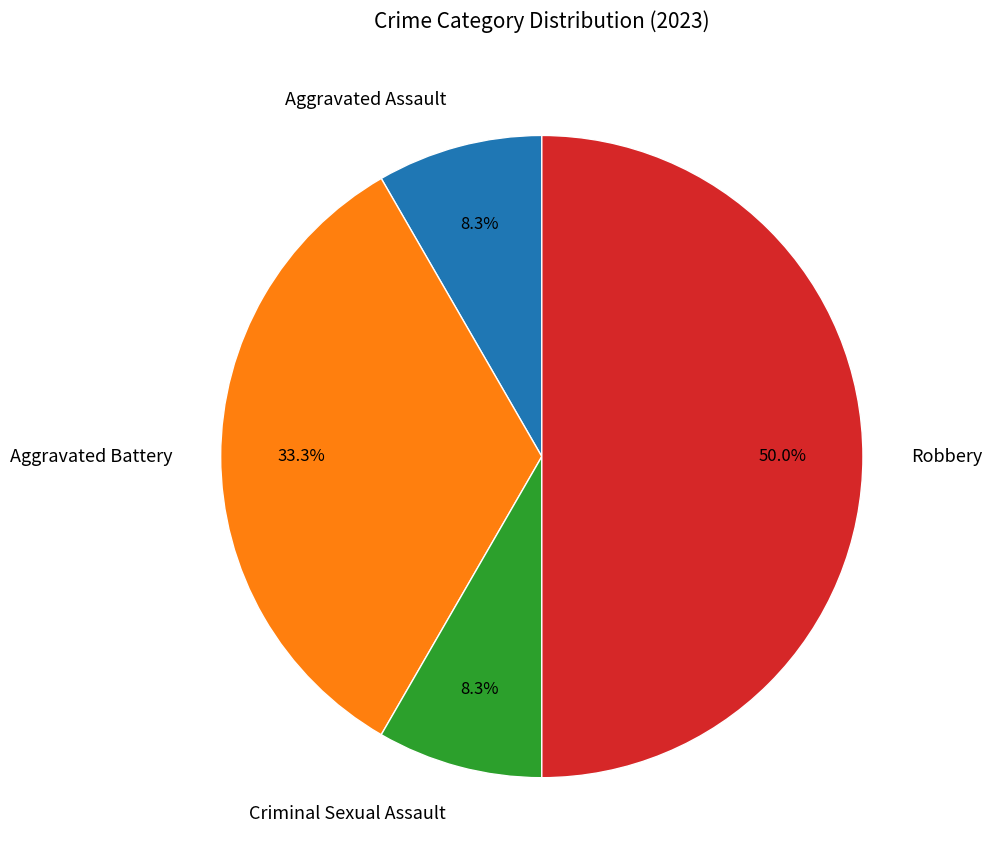

Which has a higher value, Robbery or Criminal Sexual Assault?

Robbery